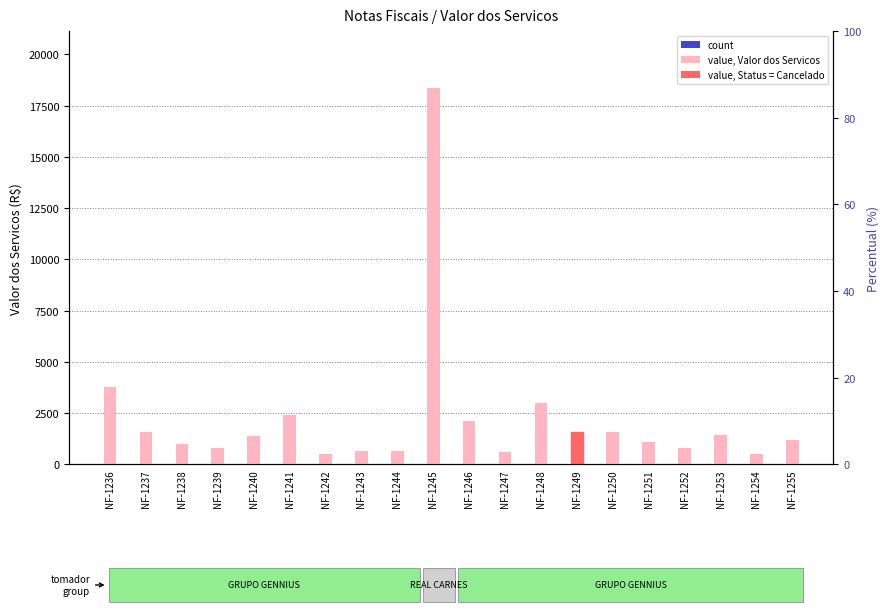

At which label is value, Valor dos Servicos closest to 9437?

NF-1236